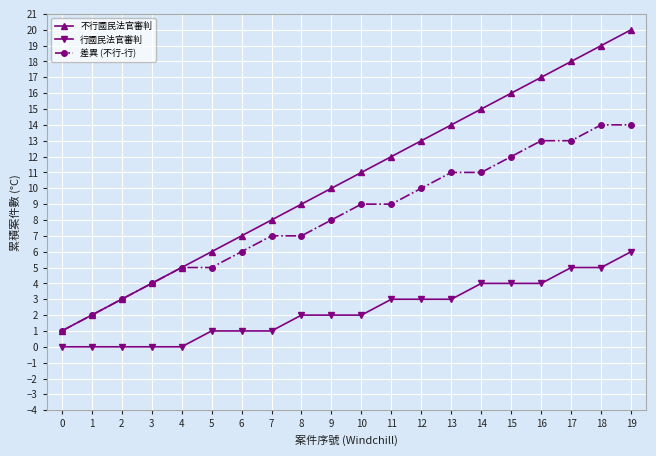

List the labels in order of 不行國民法官審判 value, smallest first.

0, 1, 2, 3, 4, 5, 6, 7, 8, 9, 10, 11, 12, 13, 14, 15, 16, 17, 18, 19